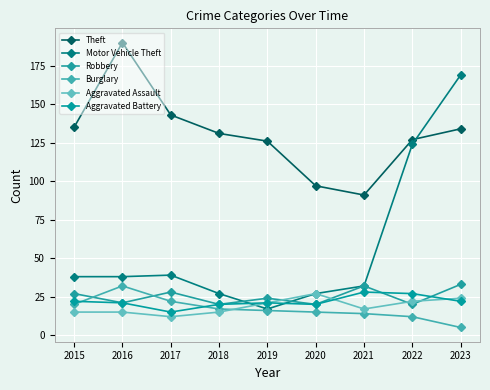

Reading left to right, what are all the values shown in this chart?

Theft: 2015=135	2016=190	2017=143	2018=131	2019=126	2020=97	2021=91	2022=127	2023=134
Motor Vehicle Theft: 2015=38	2016=38	2017=39	2018=27	2019=17	2020=27	2021=32	2022=124	2023=169
Robbery: 2015=27	2016=21	2017=28	2018=20	2019=24	2020=20	2021=32	2022=20	2023=33
Burglary: 2015=20	2016=32	2017=22	2018=17	2019=16	2020=15	2021=14	2022=12	2023=5
Aggravated Assault: 2015=15	2016=15	2017=12	2018=15	2019=21	2020=27	2021=17	2022=22	2023=24
Aggravated Battery: 2015=22	2016=21	2017=15	2018=20	2019=21	2020=20	2021=28	2022=27	2023=22